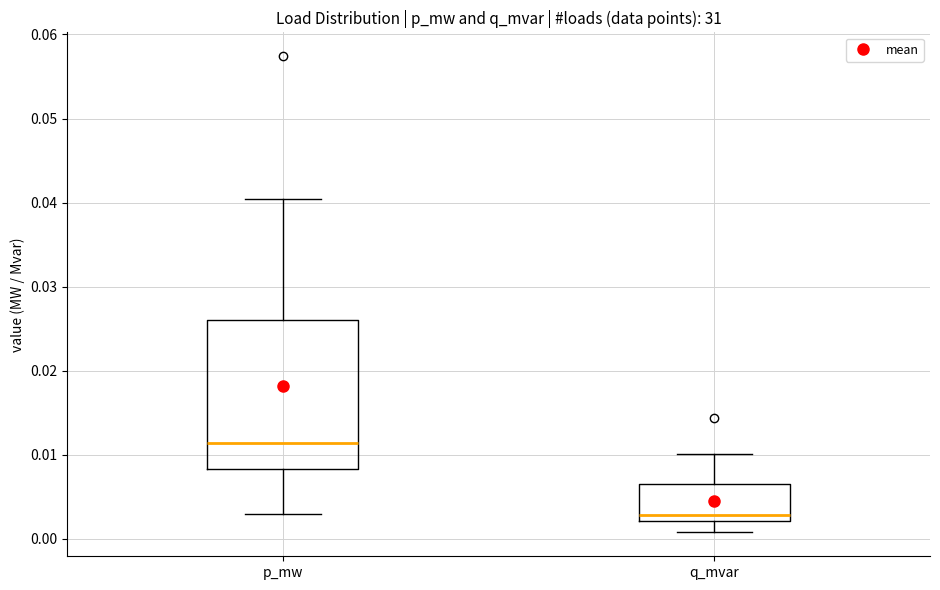

Comparing the boxes themselves (not the whiskers), which one is the tallest?

p_mw